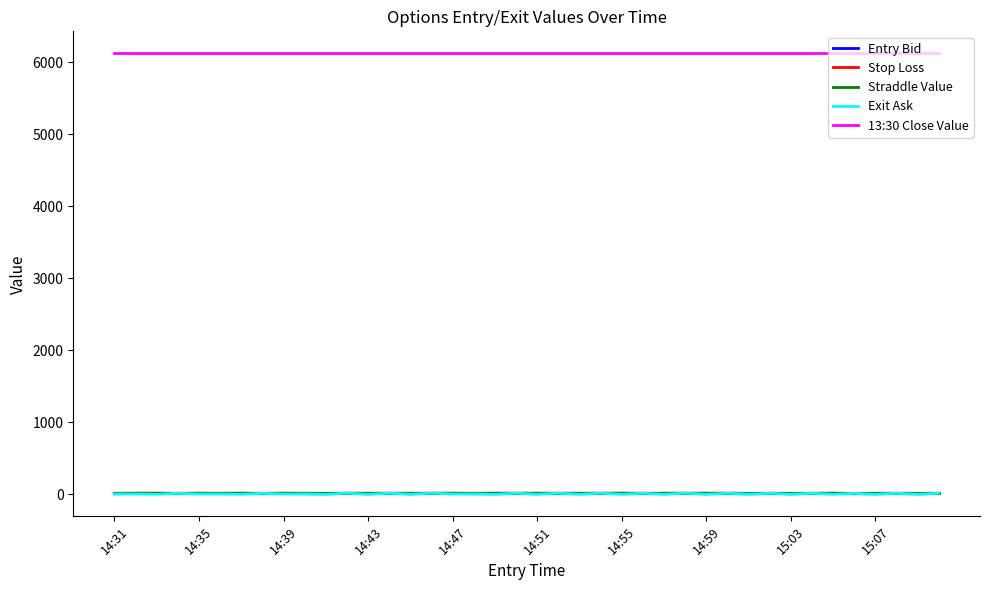

Which series has the largest total across all categories?

13:30 Close Value